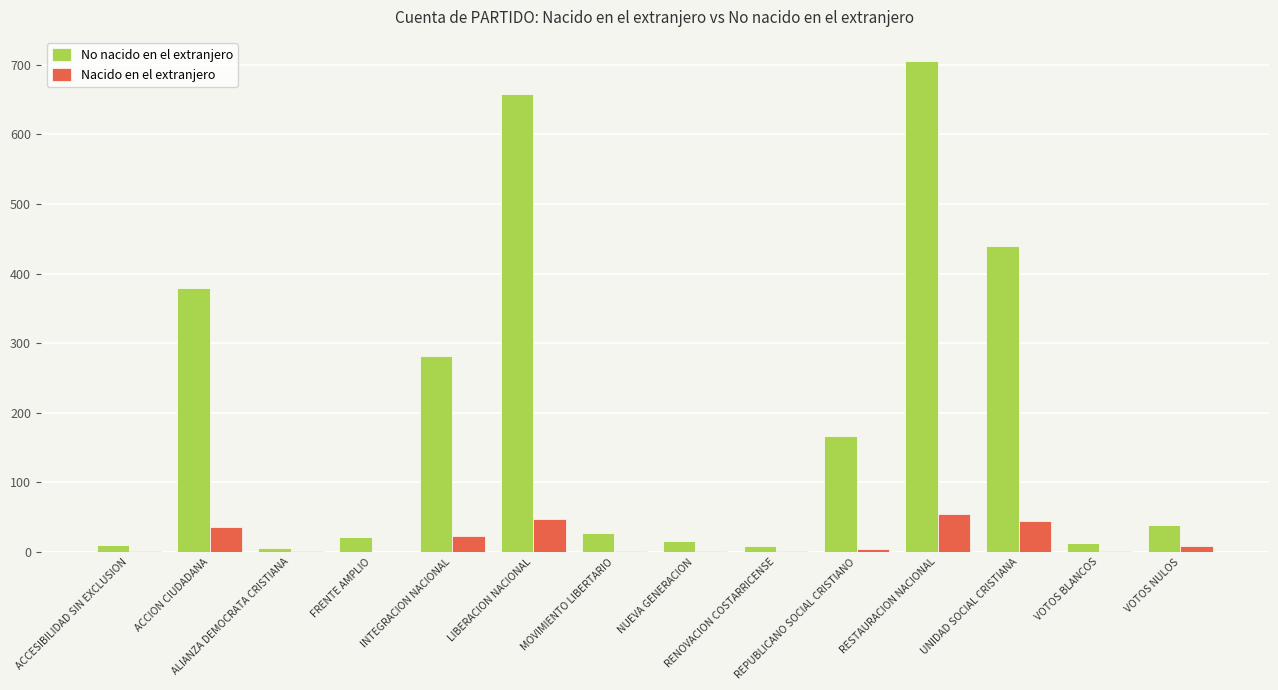

The value of No nacido en el extranjero at ACCION CIUDADANA is 379. True or false?

True